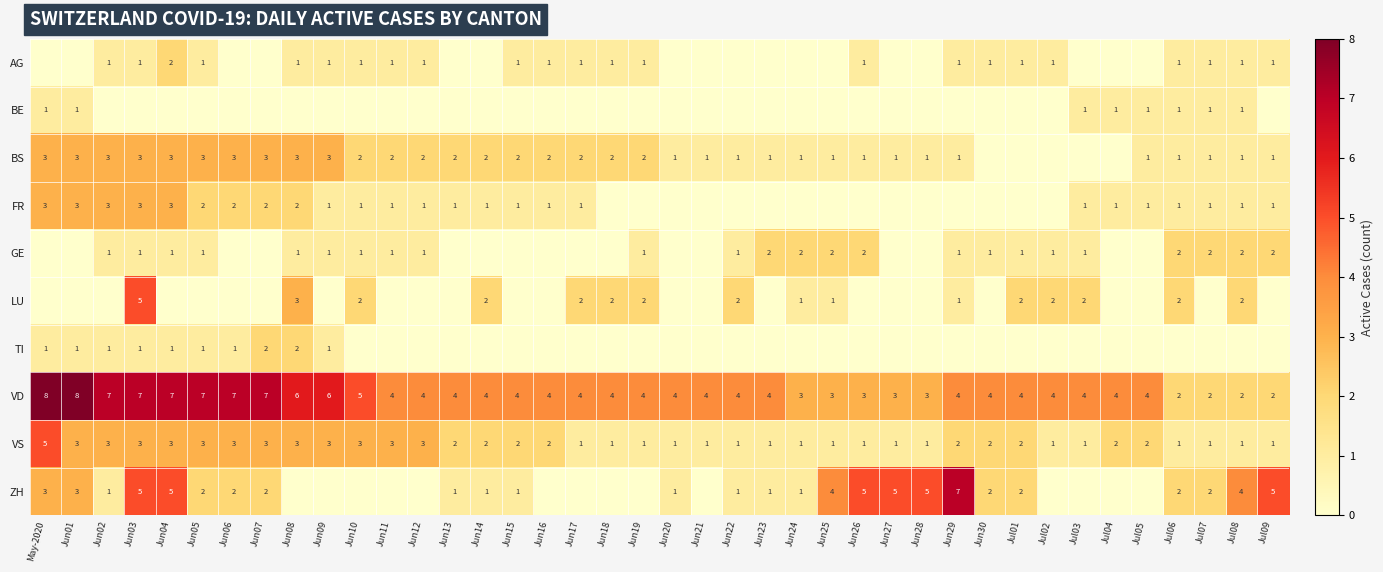

At which category is the sum across all series the highest?

Jun03